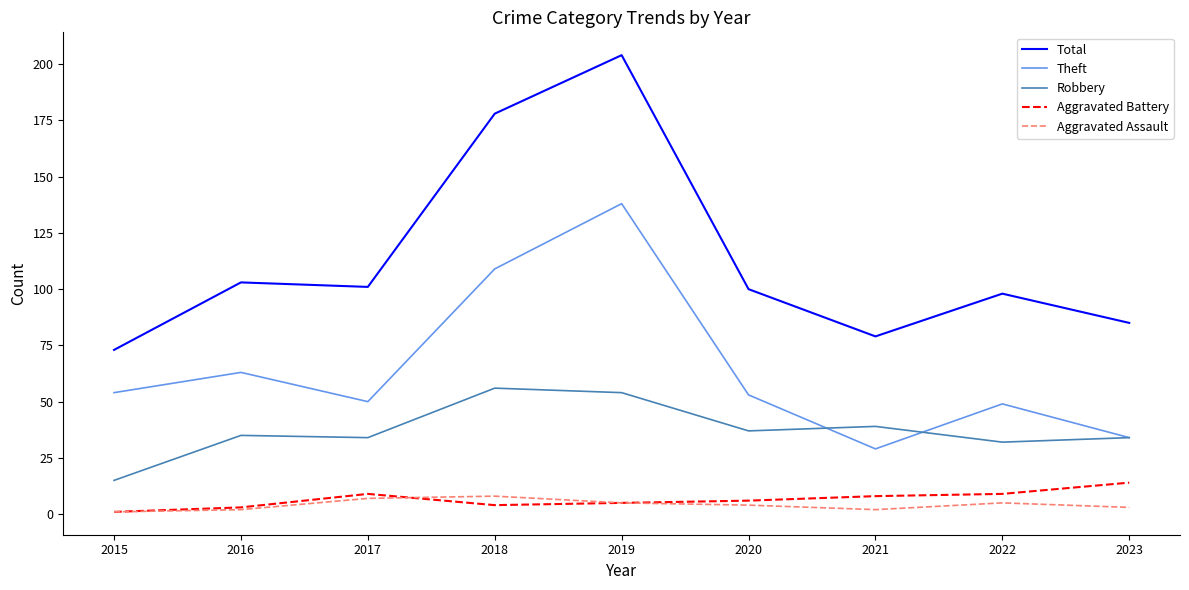

How many lines are shown in the chart?

5